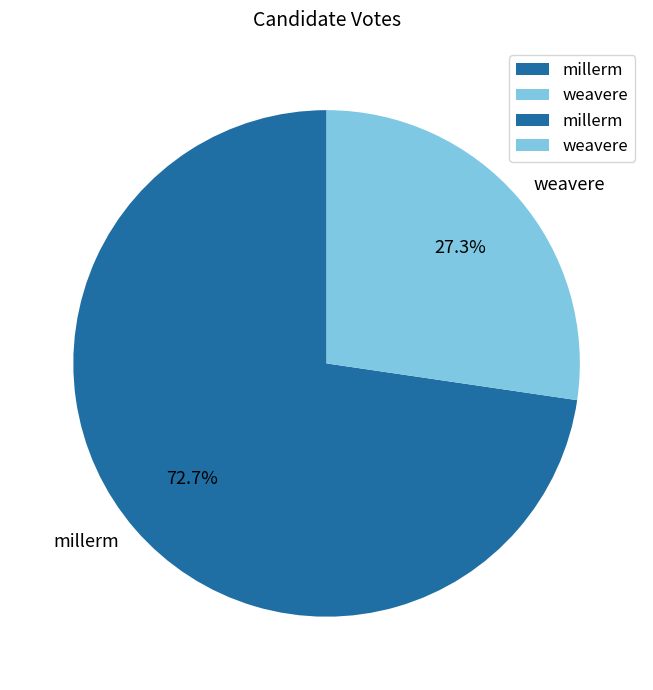

The weavere slice represents 18% of the pie. True or false?

False